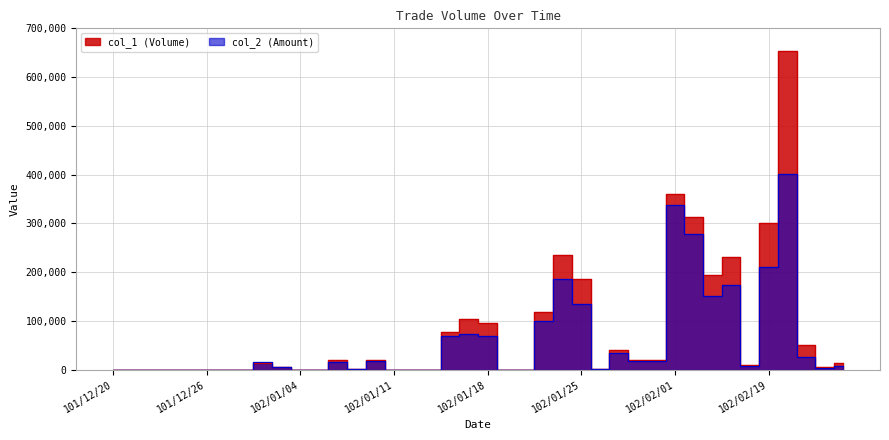

The value of col_1 at 101/12/20 is 0. True or false?

True